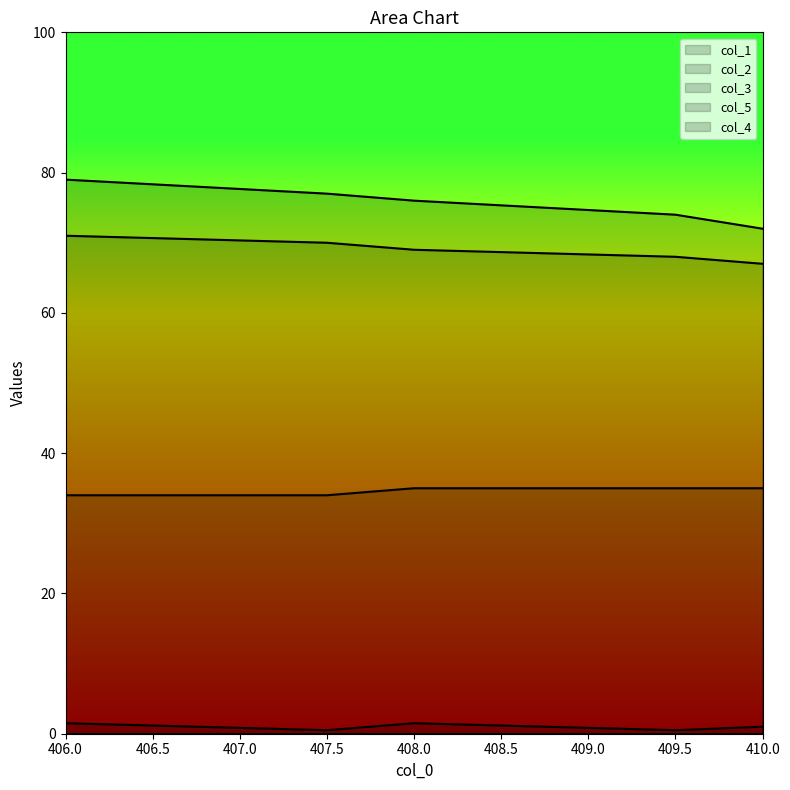

How many data points in col_5 are less than 35?

2